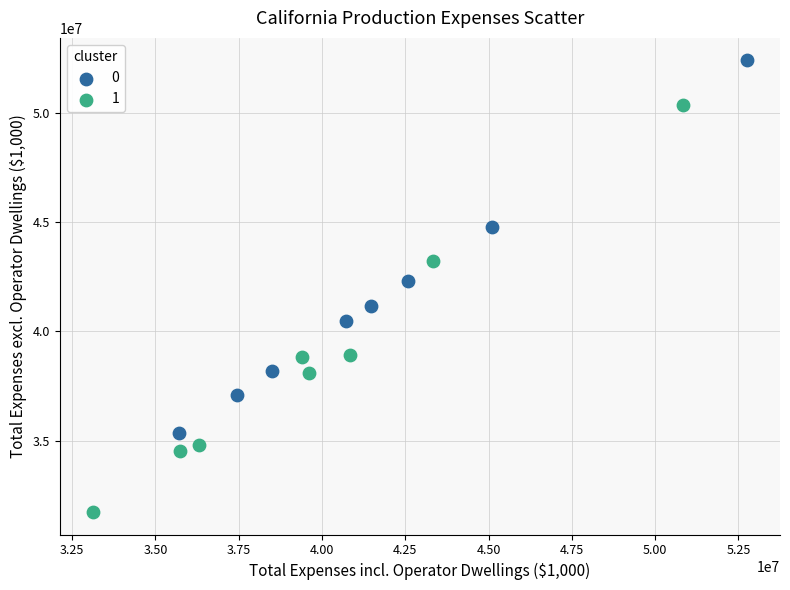

What are all the series names shown in the legend?

0, 1